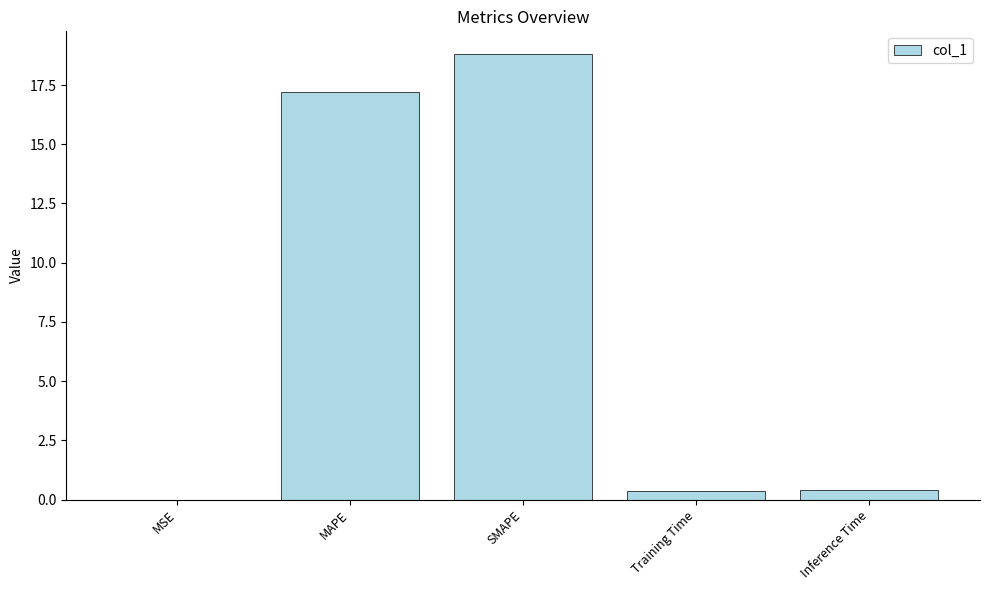

Read the value at Inference Time.

0.4